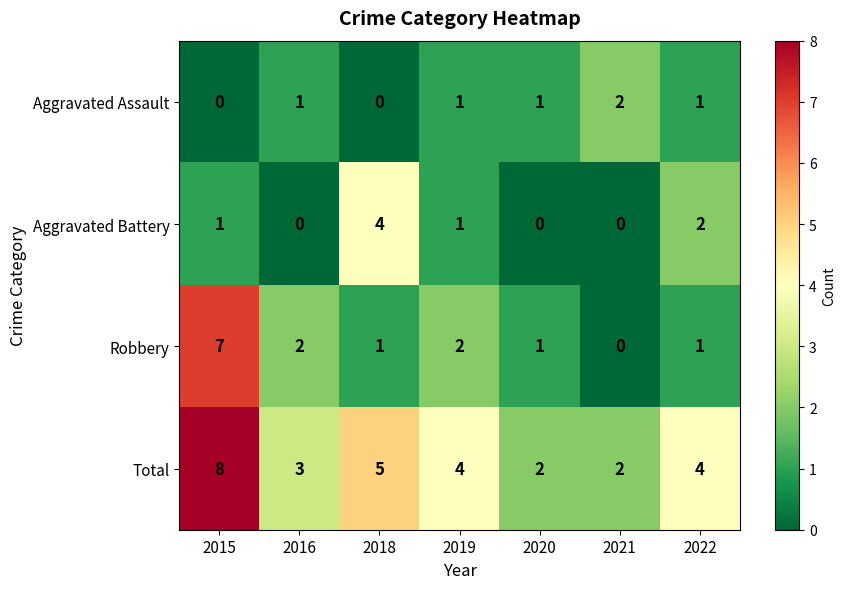

The Total series shows 5 at 2016. True or false?

False